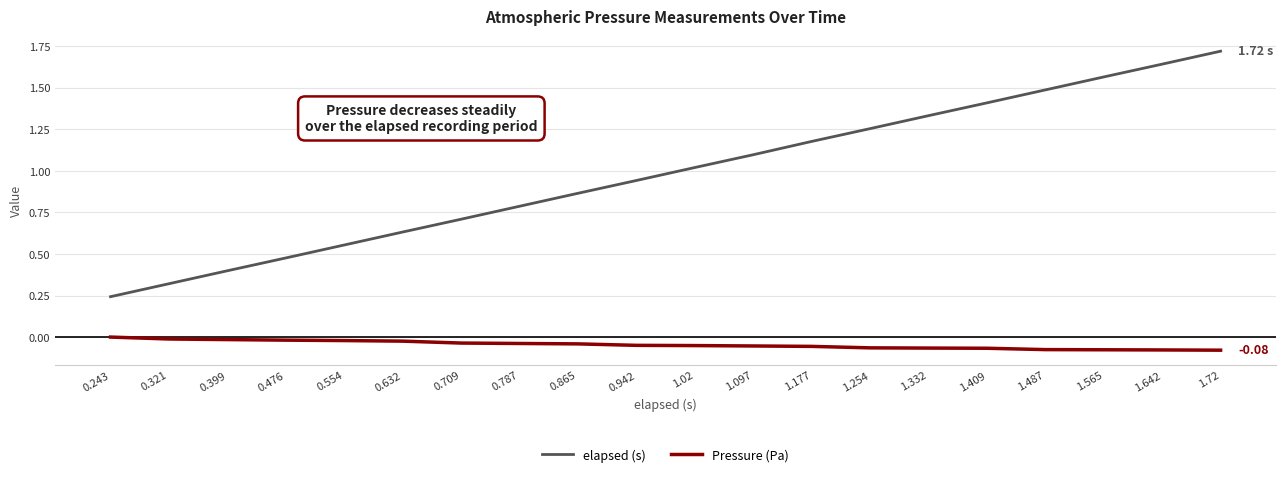

At how many categories does at least one series exceed 1?

10